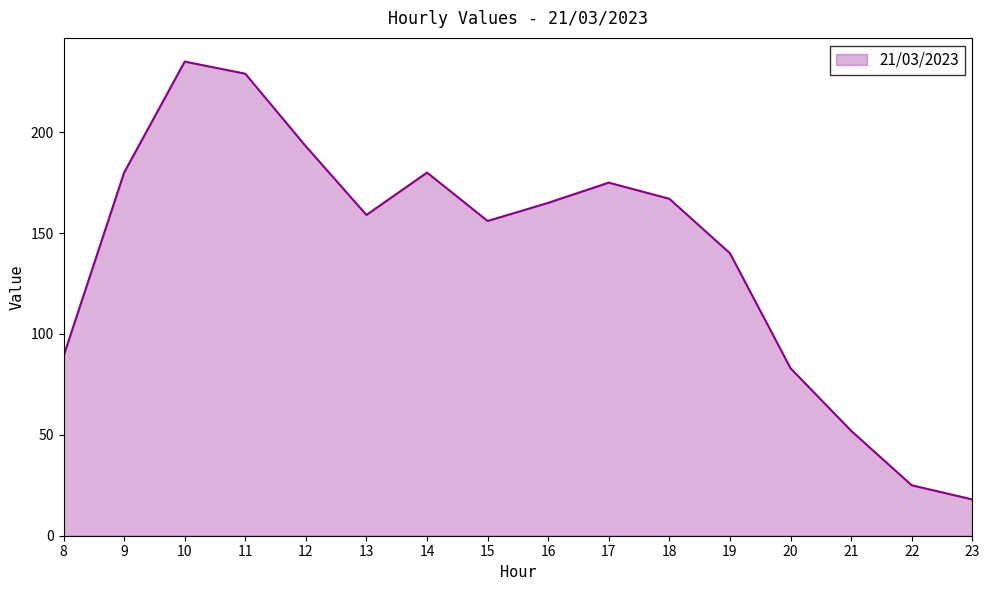

Reading right to left, transcribe all the data shown in this chart.

18	25	52	83	140	167	175	165	156	180	159	193	229	235	180	89